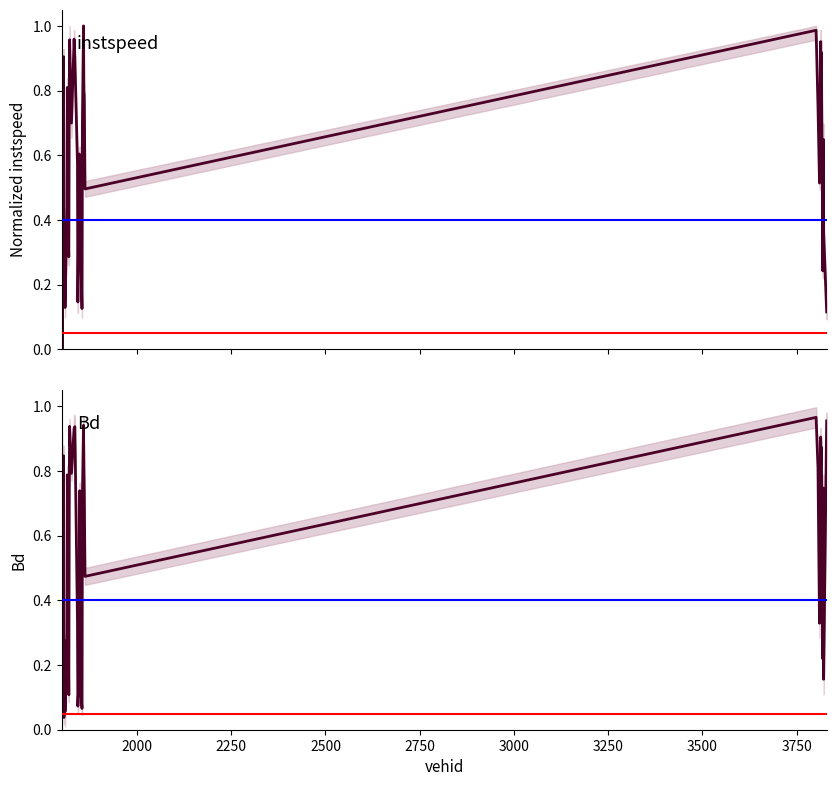

What is the value of the Bd point at the 36th from the left?

0.9